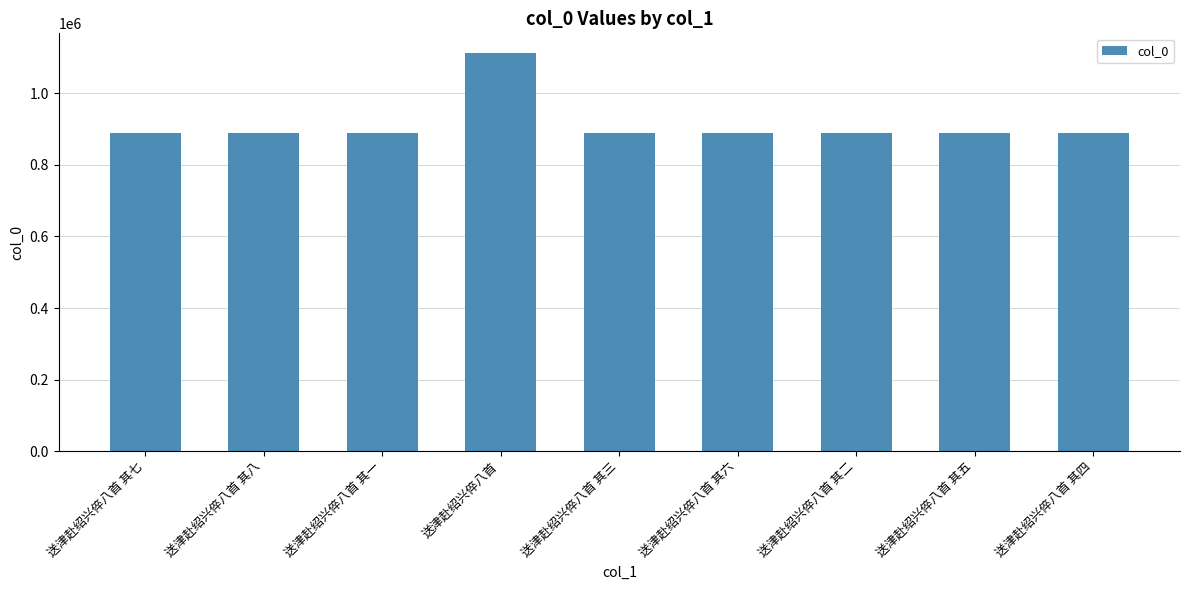

What is the difference between the maximum and second lowest values?

223046